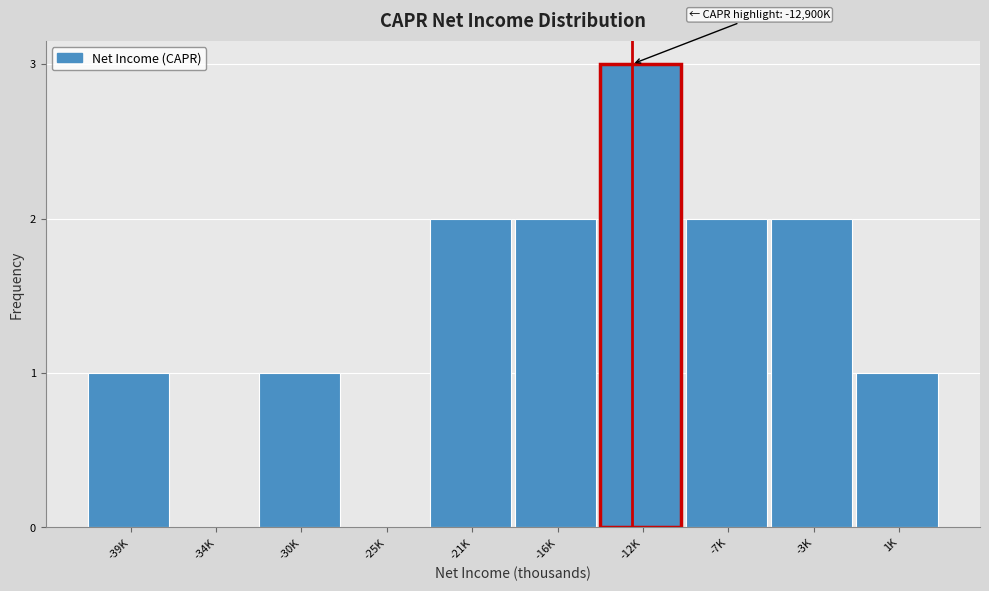

Reading right to left, list all the values displayed in this chart.

1K=1	-3K=2	-7K=2	-12K=3	-16K=2	-21K=2	-25K=0	-30K=1	-34K=0	-39K=1